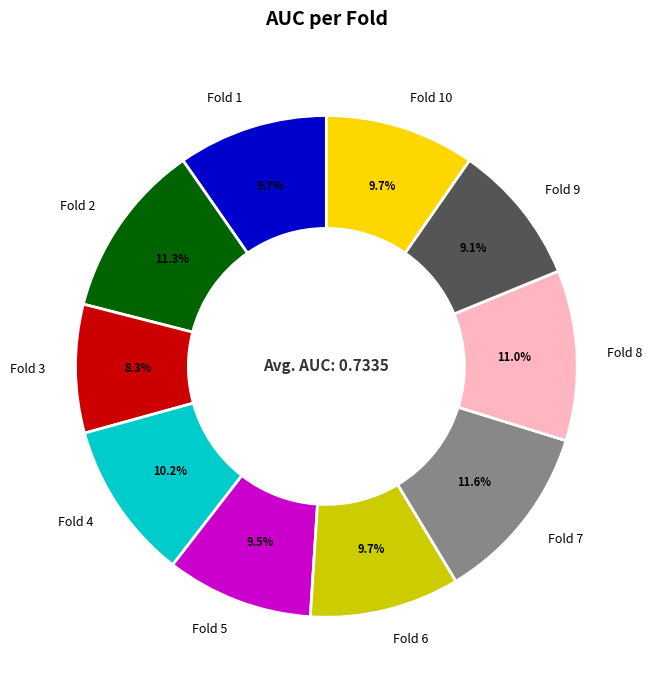

Count the number of slices in the pie.

10